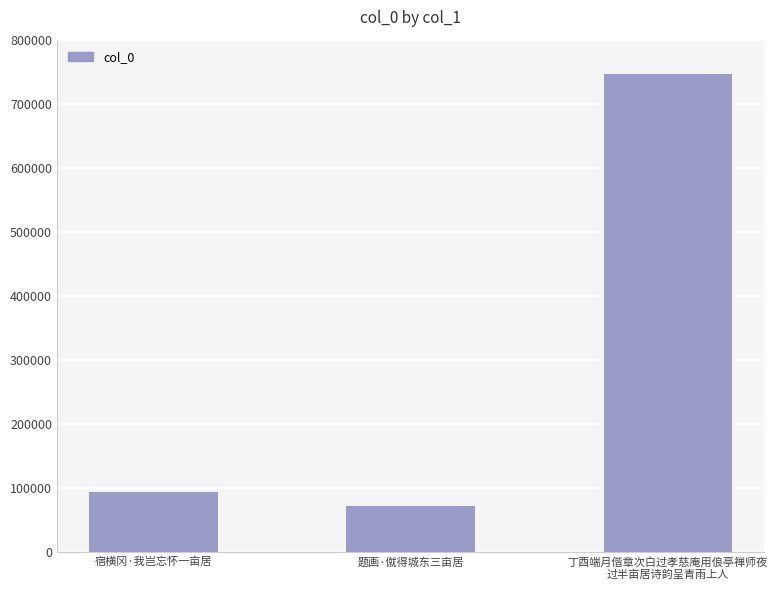

What is the change in value from 题画·僦得城东三亩居 to 丁酉端月偕章次白过孝慈庵用俍亭禅师夜
过半亩居诗韵呈青雨上人?

+673550